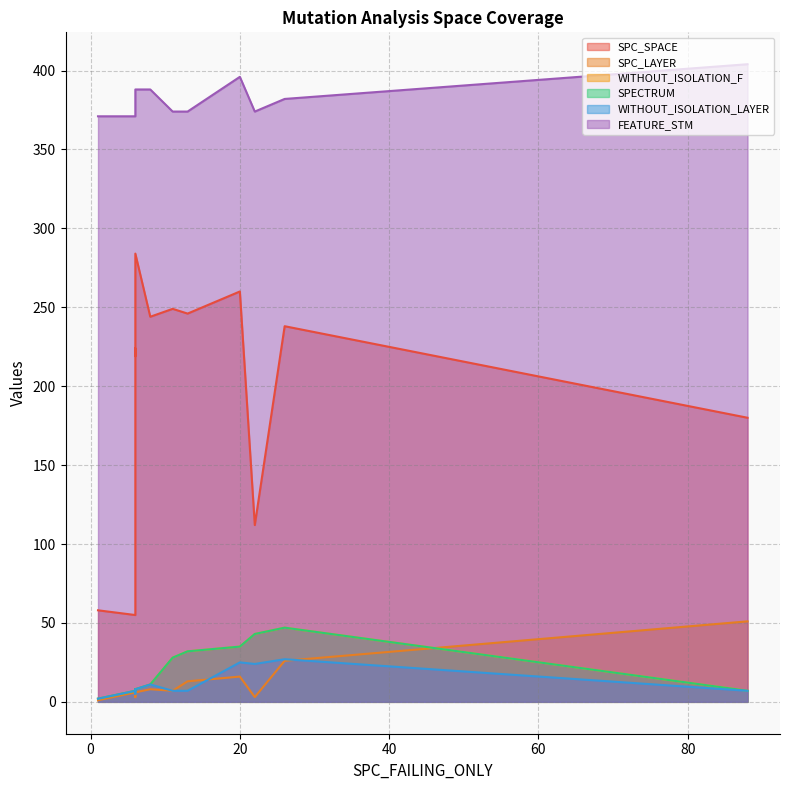

Which series has the widest spread of values?

SPC_SPACE